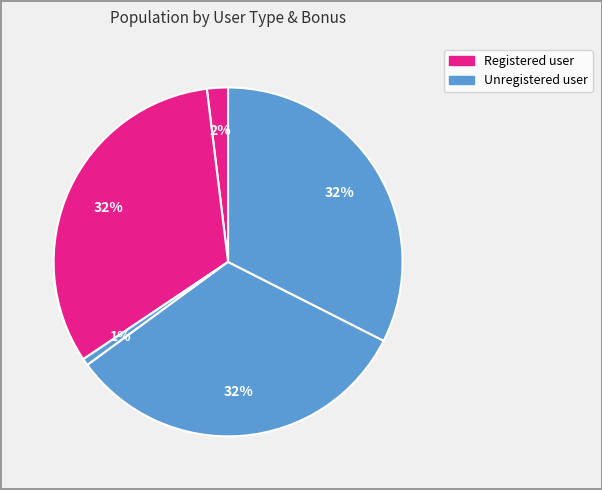

What is the smallest slice in the pie chart?

unregistered user, bonus under limit